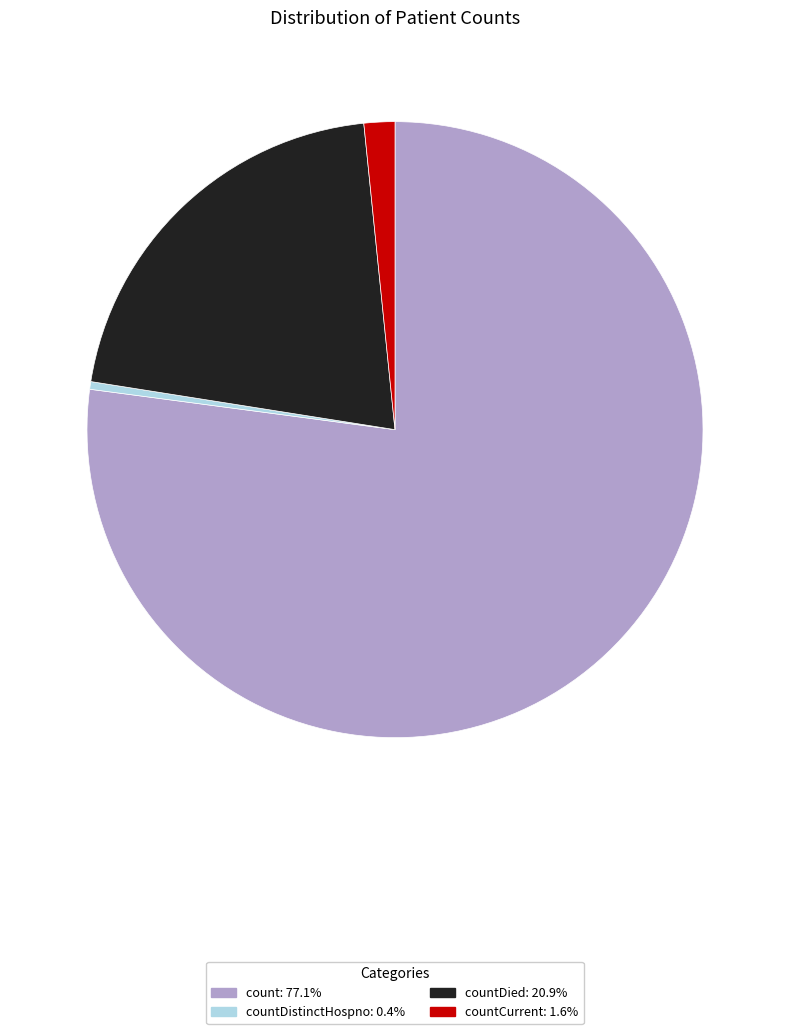

Count the number of slices in the pie.

4